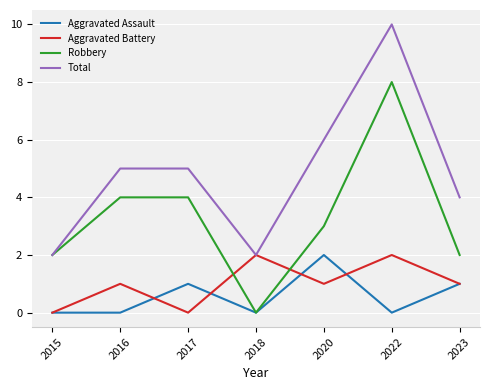

Reading left to right, transcribe all the data shown in this chart.

Aggravated Assault: 0	0	1	0	2	0	1
Aggravated Battery: 0	1	0	2	1	2	1
Robbery: 2	4	4	0	3	8	2
Total: 2	5	5	2	6	10	4